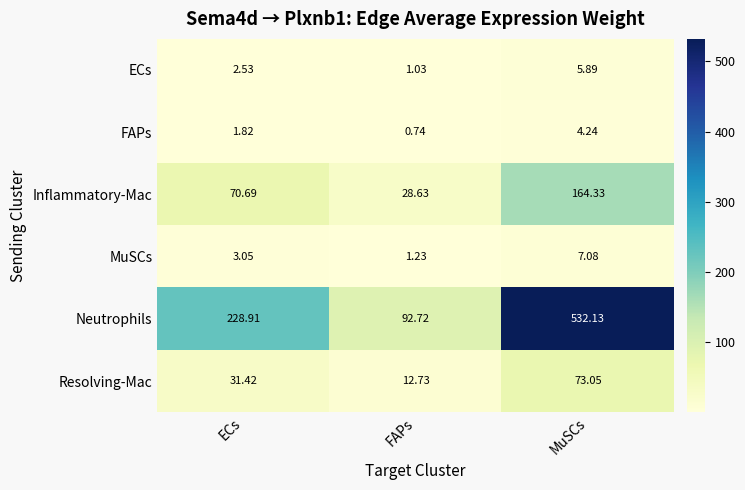

How many data points does each series have?

3